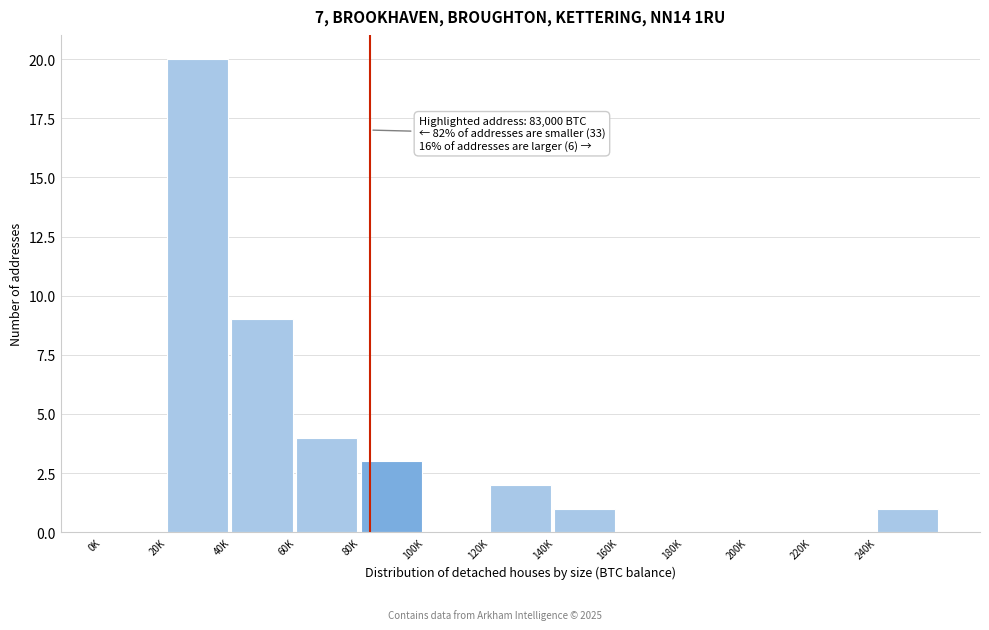

Reading left to right, transcribe all the data shown in this chart.

0K=0	20K=20	40K=9	60K=4	80K=3	100K=0	120K=2	140K=1	160K=0	180K=0	200K=0	220K=0	240K=1